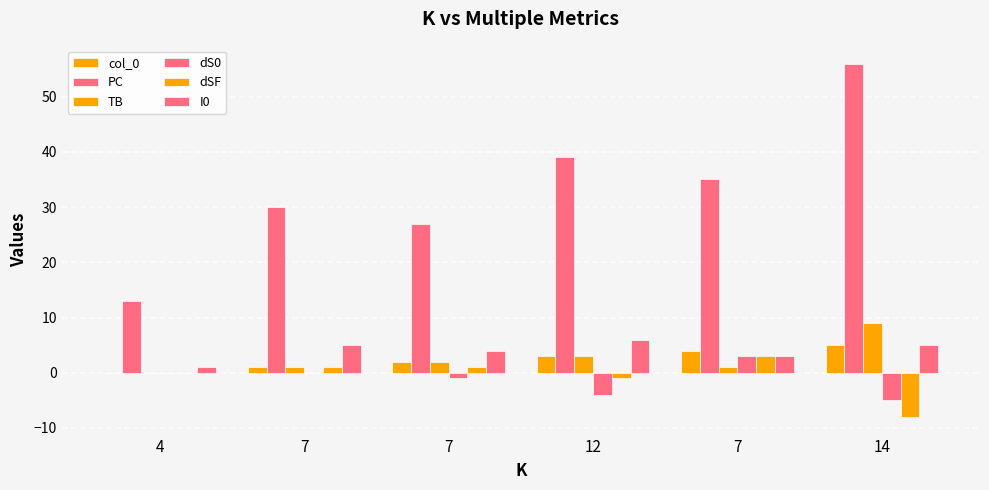

Does the chart contain stacked bars?

No